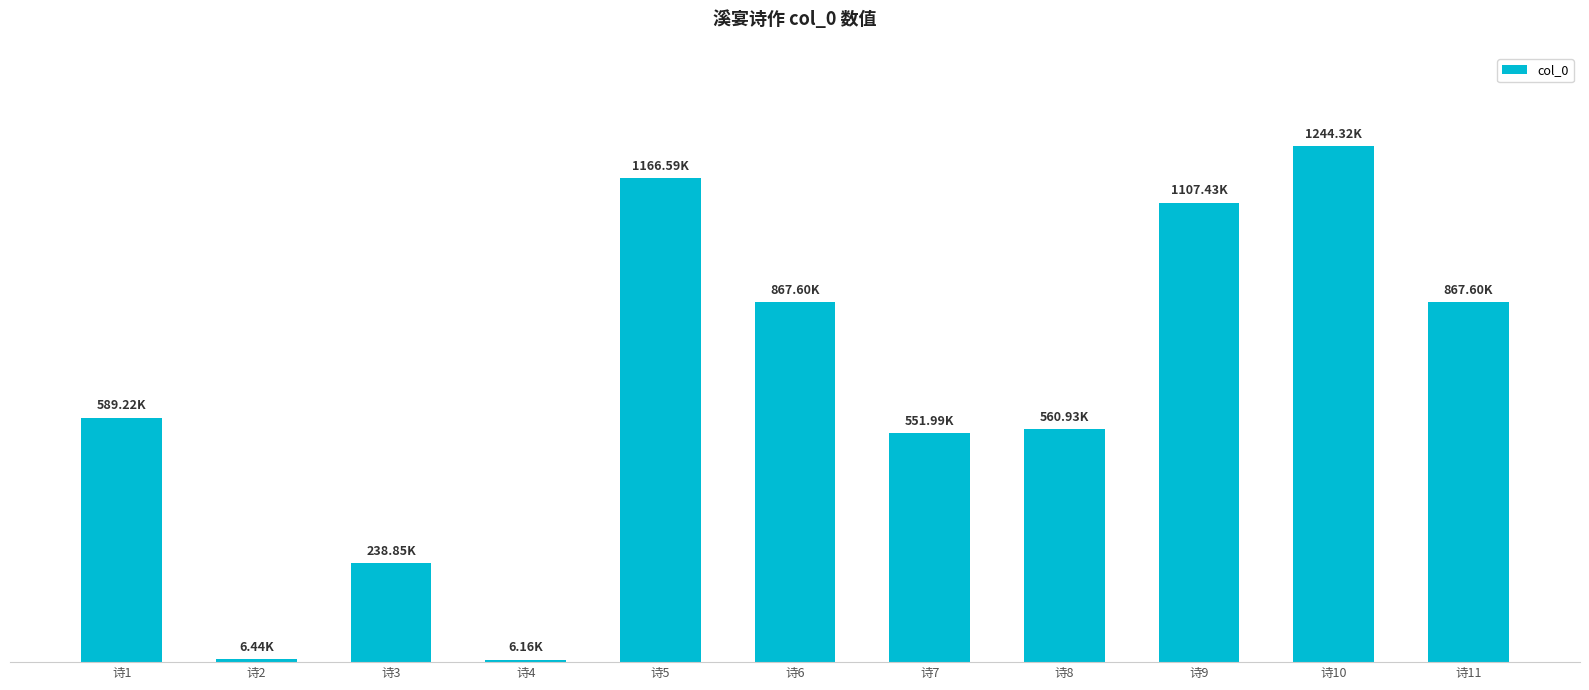

How many bars are there in total?

11